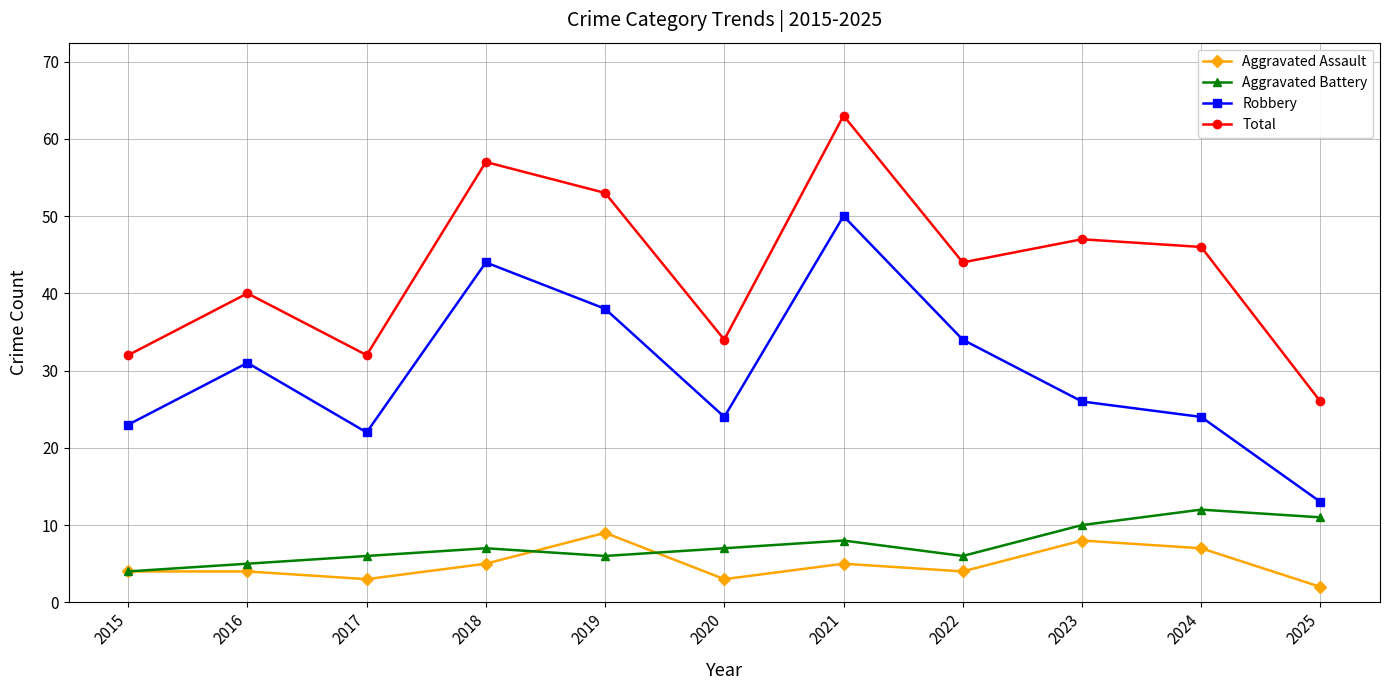

Is it true that Total equals 46 at 2024?

True